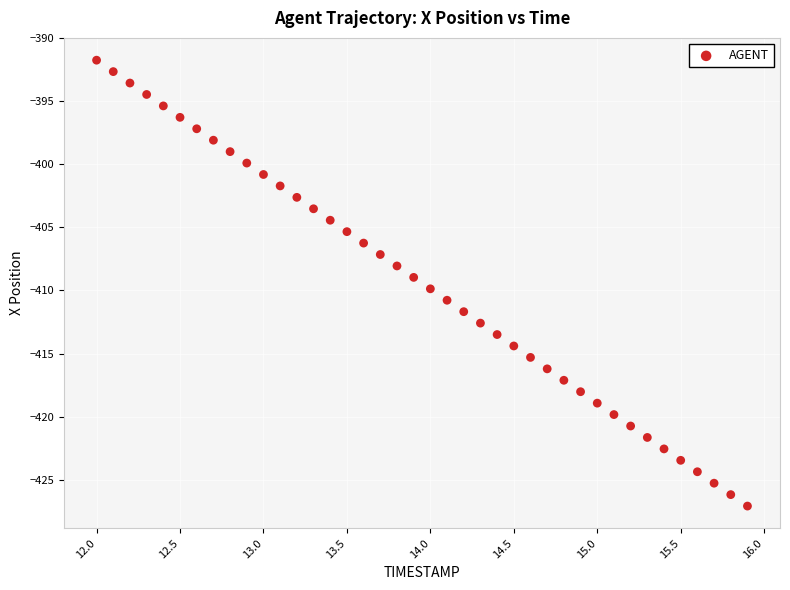

What is the range of X values (max minus min)?

3.9